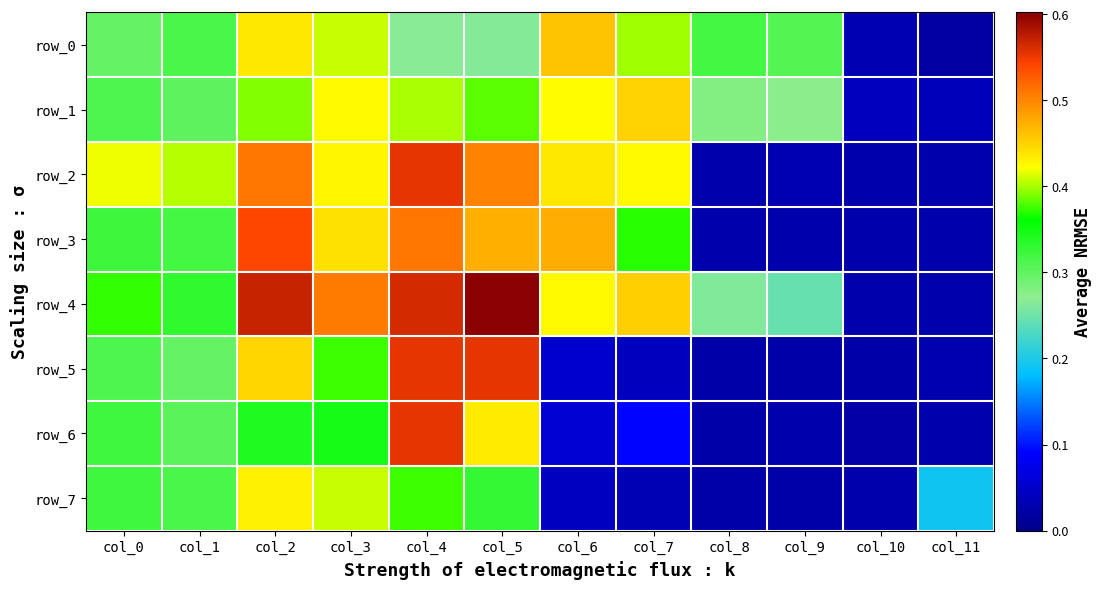

Reading left to right, list all the values displayed in this chart.

row_0: 0.3	0.3	0.4	0.4	0.3	0.3	0.5	0.4	0.3	0.3	0.0	0.0
row_1: 0.3	0.3	0.4	0.4	0.4	0.4	0.4	0.5	0.3	0.3	0.0	0.0
row_2: 0.4	0.4	0.5	0.4	0.6	0.5	0.4	0.4	0.0	0.0	0.0	0.0
row_3: 0.3	0.3	0.5	0.4	0.5	0.5	0.5	0.4	0.0	0.0	0.0	0.0
row_4: 0.4	0.3	0.6	0.5	0.6	0.6	0.4	0.5	0.3	0.2	0.0	0.0
row_5: 0.3	0.3	0.4	0.4	0.6	0.6	0.1	0.0	0.0	0.0	0.0	0.0
row_6: 0.3	0.3	0.3	0.3	0.6	0.4	0.1	0.1	0.0	0.0	0.0	0.0
row_7: 0.3	0.3	0.4	0.4	0.4	0.3	0.0	0.0	0.0	0.0	0.0	0.2